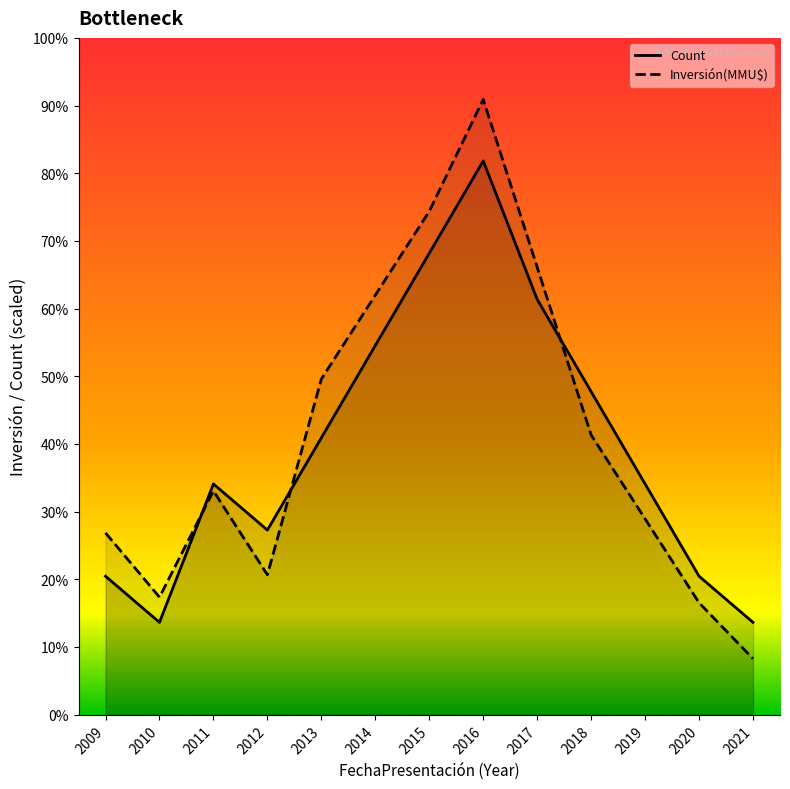

The value of Count at 2015 is 23653.1. True or false?

False